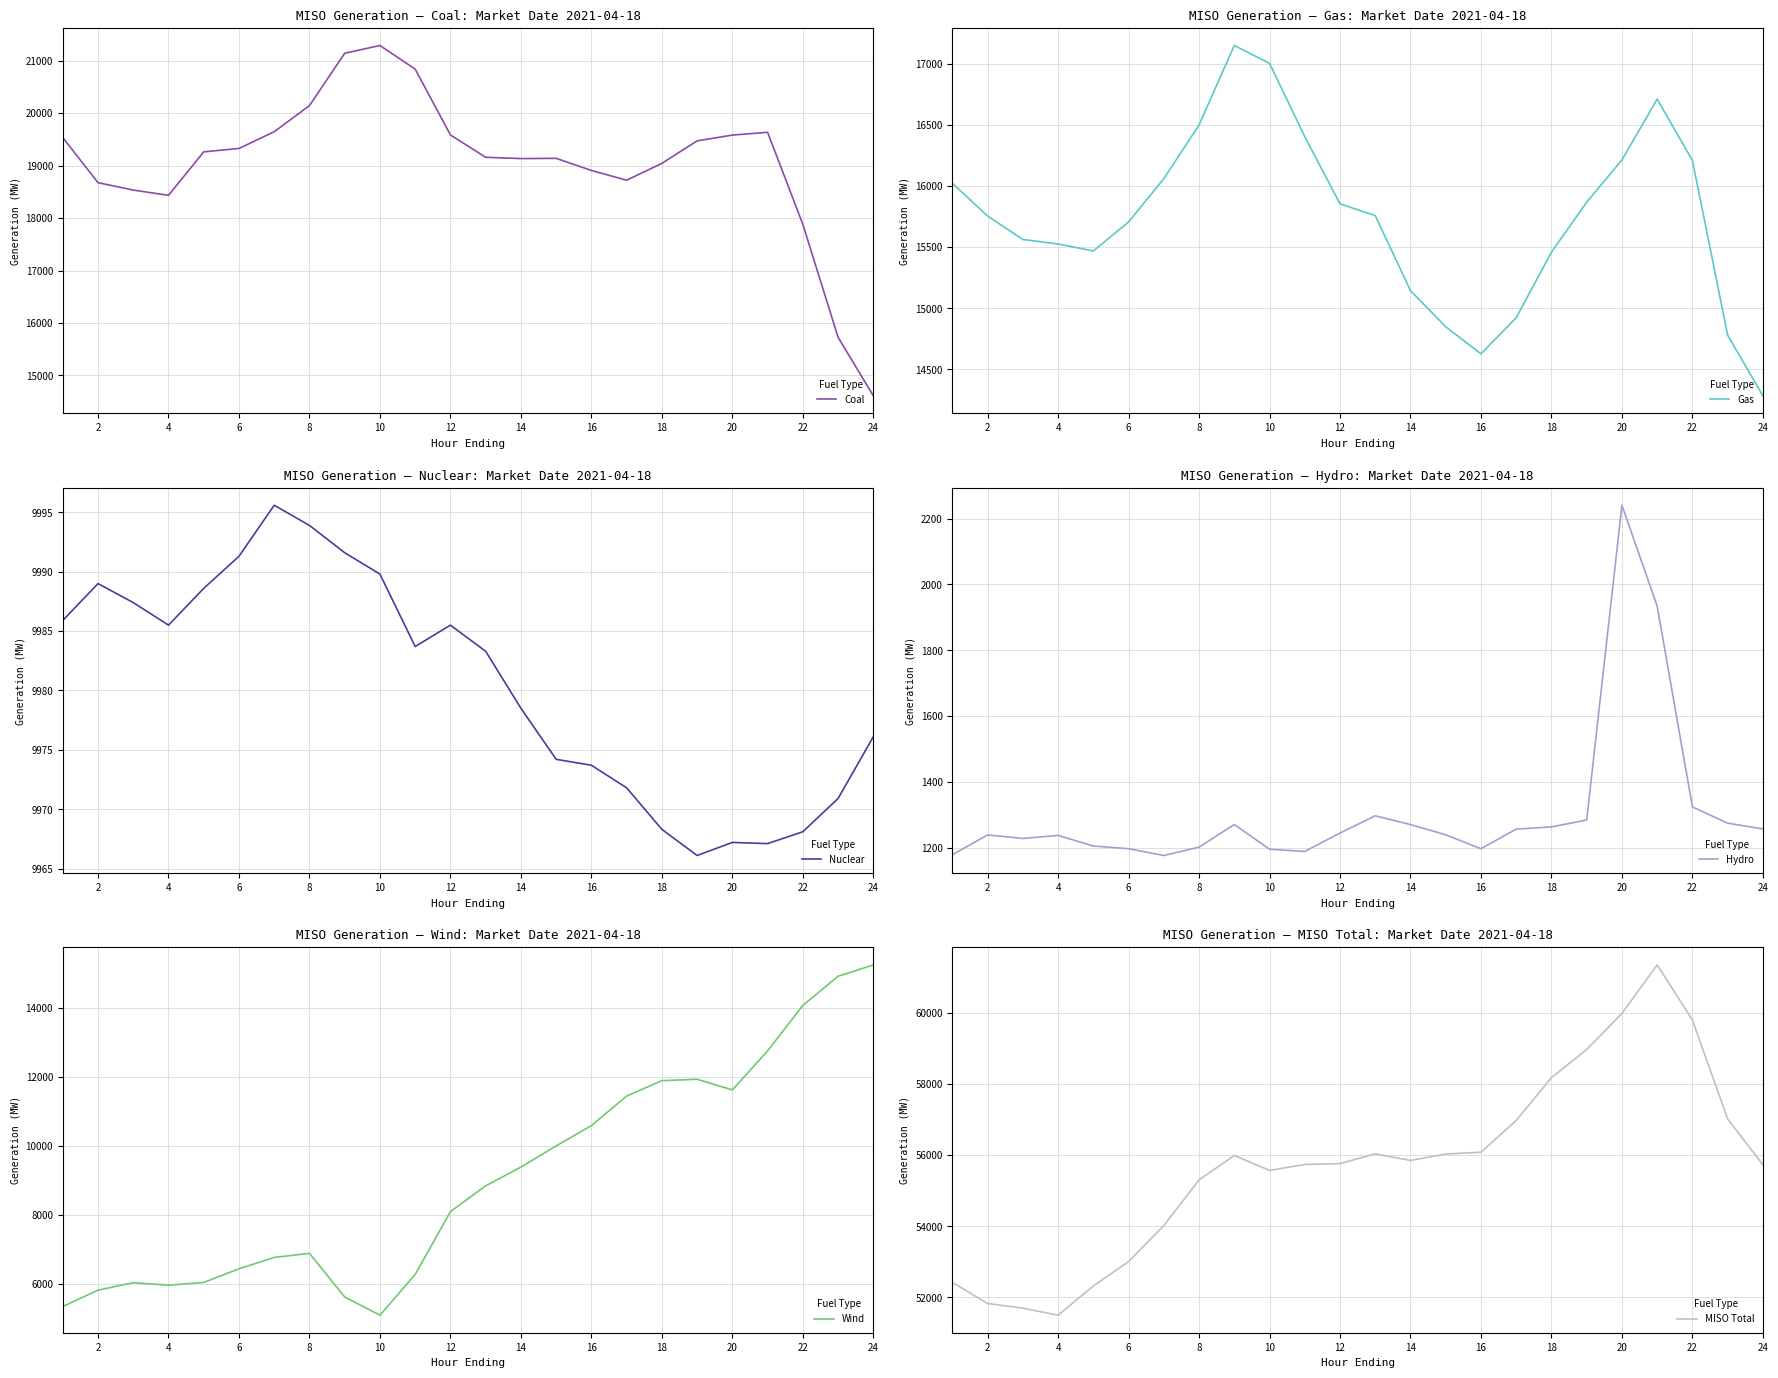

How many interior local valleys does the Nuclear series have?

4